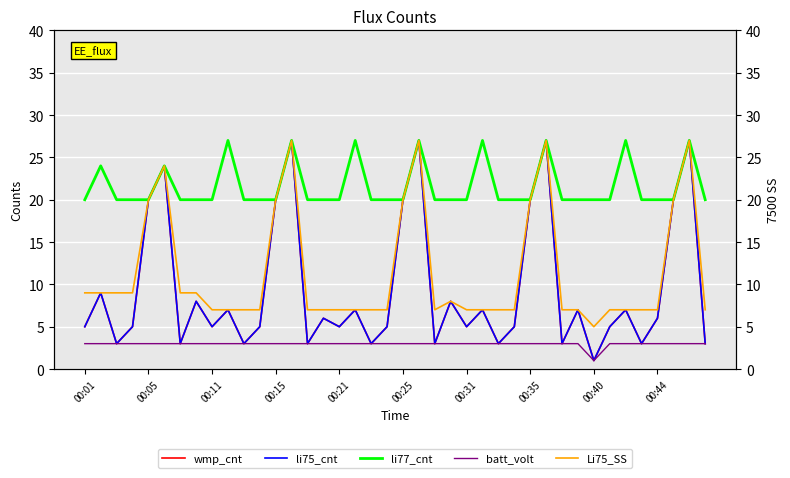

What is the difference between the maximum and minimum values in the batt_volt series?

2